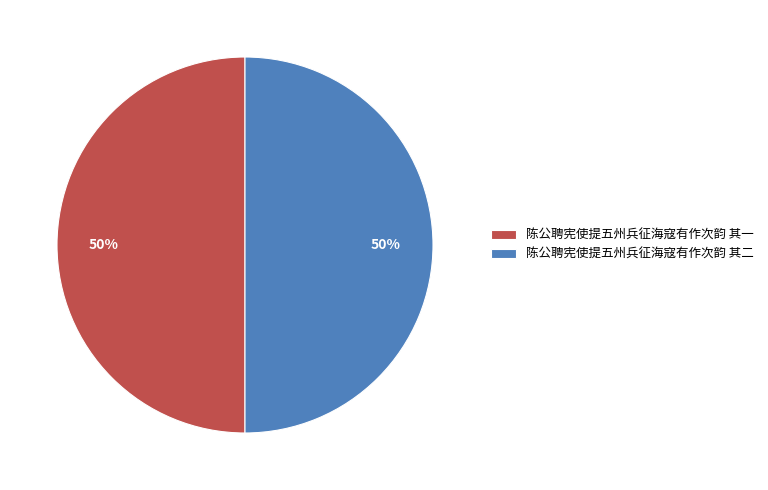

Is it true that 陈公聘宪使提五州兵征海寇有作次韵 其一 is 37% of the pie?

False